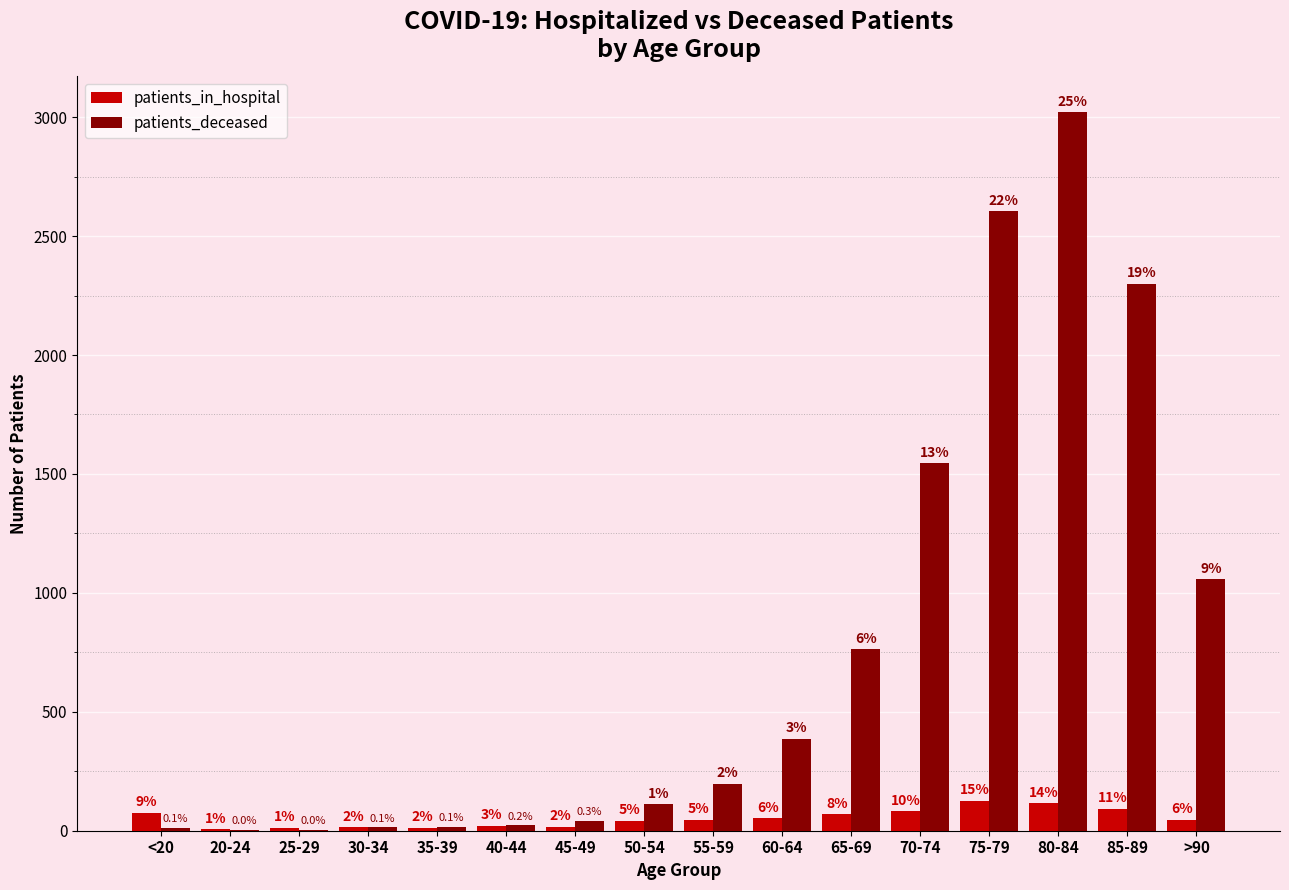

What is the value of the patients_in_hospital bar at the 14th from the left?

115